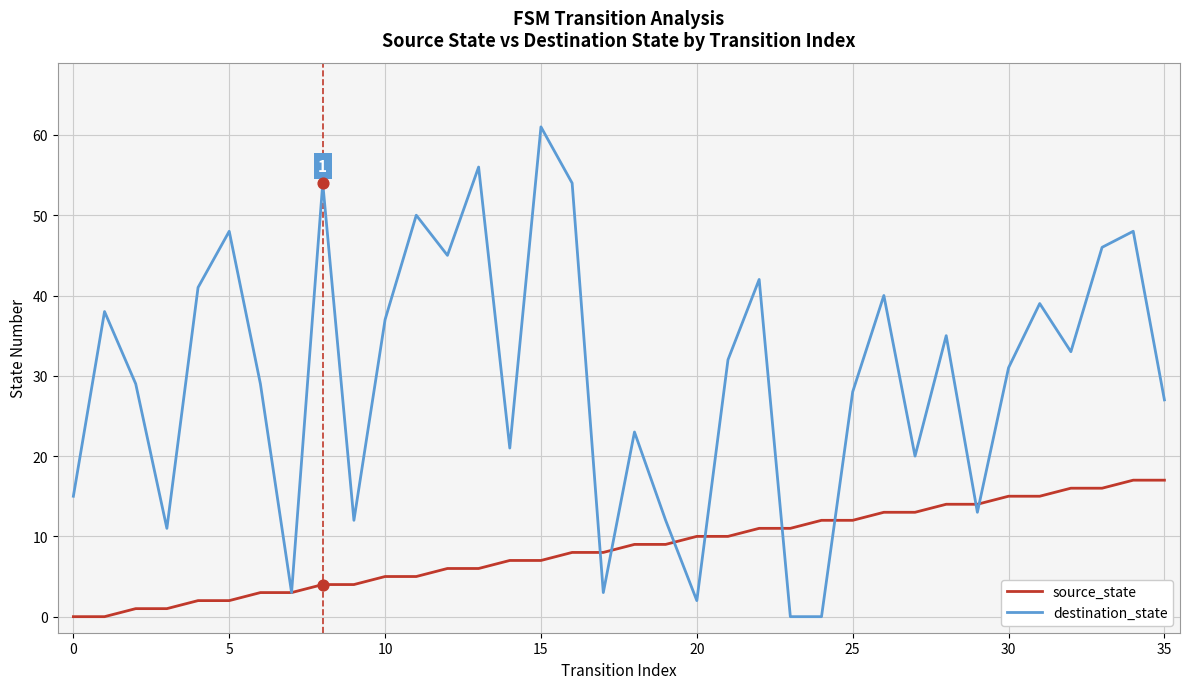

Which series has the largest total across all categories?

destination_state